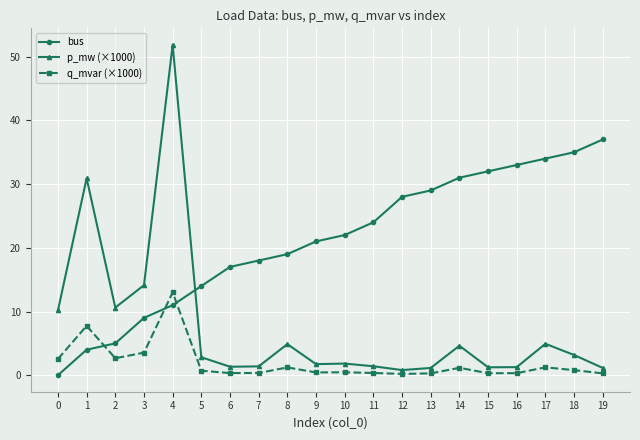

At which category is the sum across all series the highest?

4